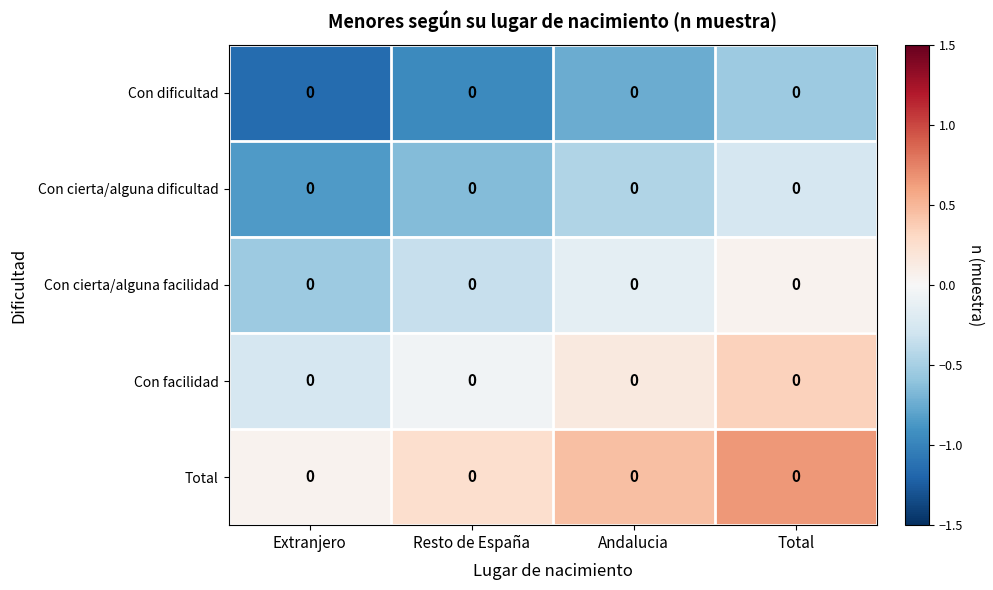

Is it true that Con cierta/alguna facilidad equals -0.1 at Andalucia?

True